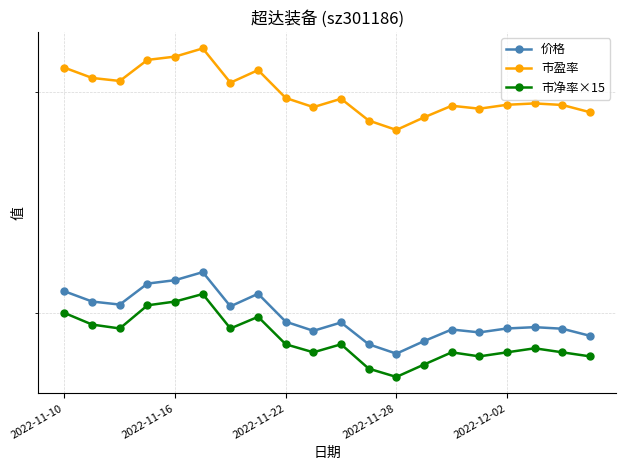

How many data points in 市盈率 are above 39?

16